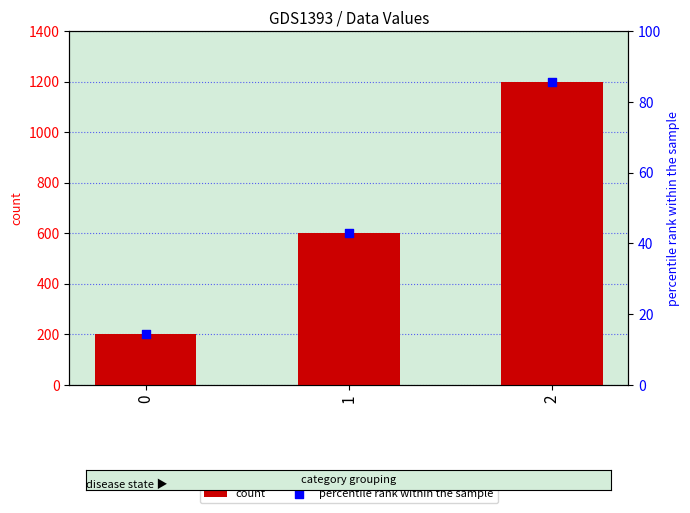

Which series reaches the minimum Y coordinate?

percentile rank within the sample